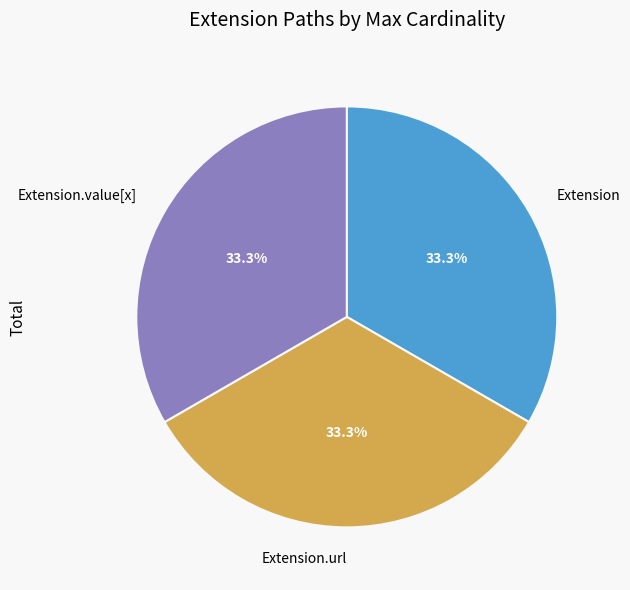

Does Extension.value[x] represent more than half of the total?

No